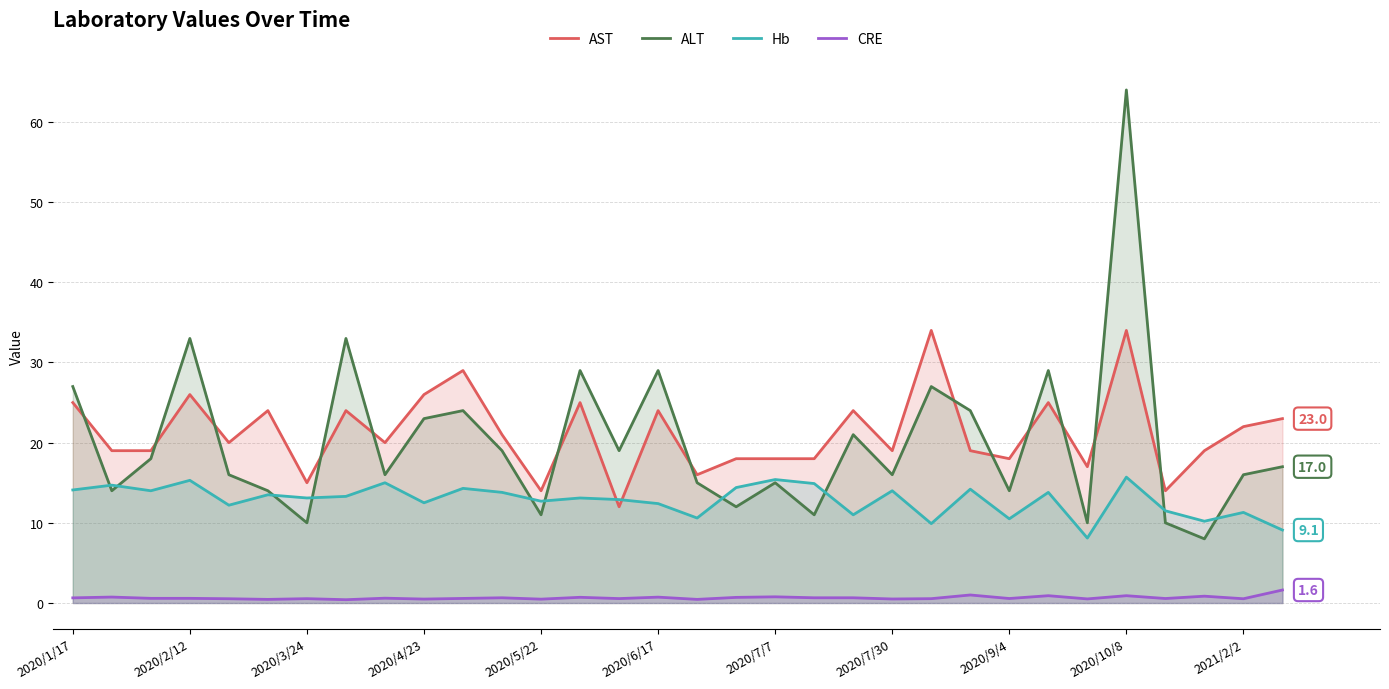

How many interior local valleys does the Hb series have?

11